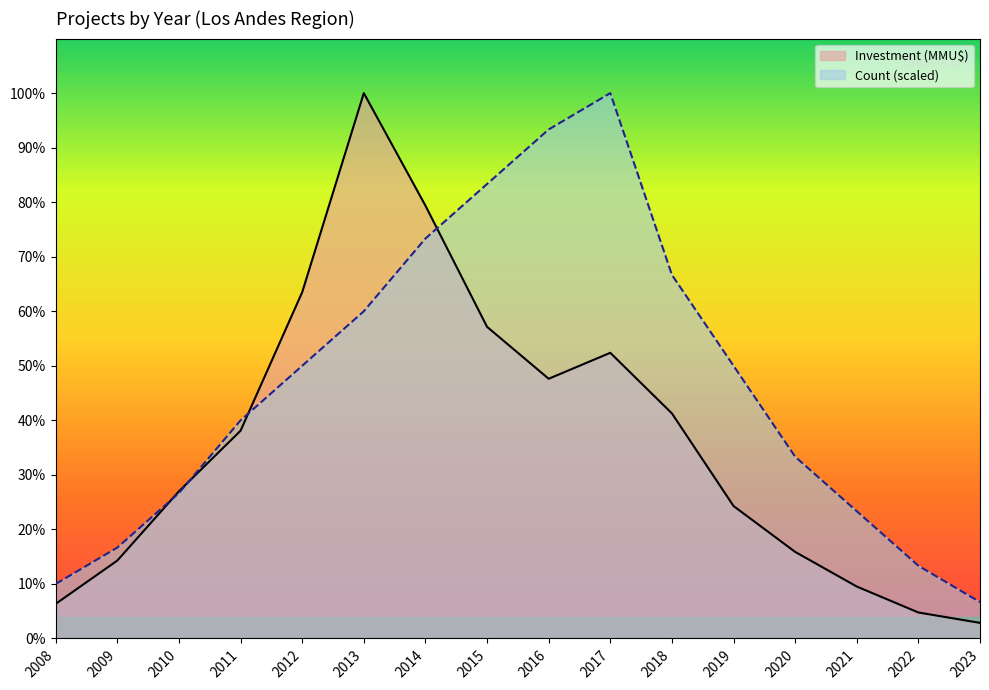

Rank the categories by Investment value from lowest to highest.

2023, 2022, 2008, 2021, 2009, 2020, 2019, 2010, 2011, 2018, 2016, 2017, 2015, 2012, 2014, 2013